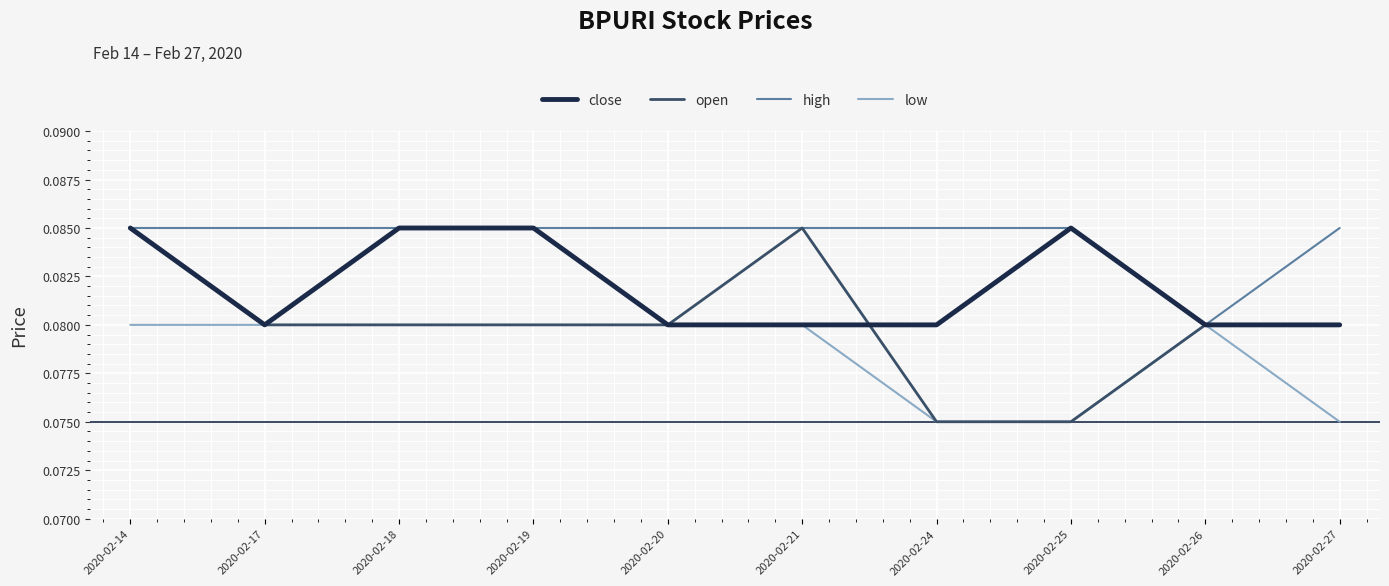

Which category has the lowest value in the high series?

2020-02-26